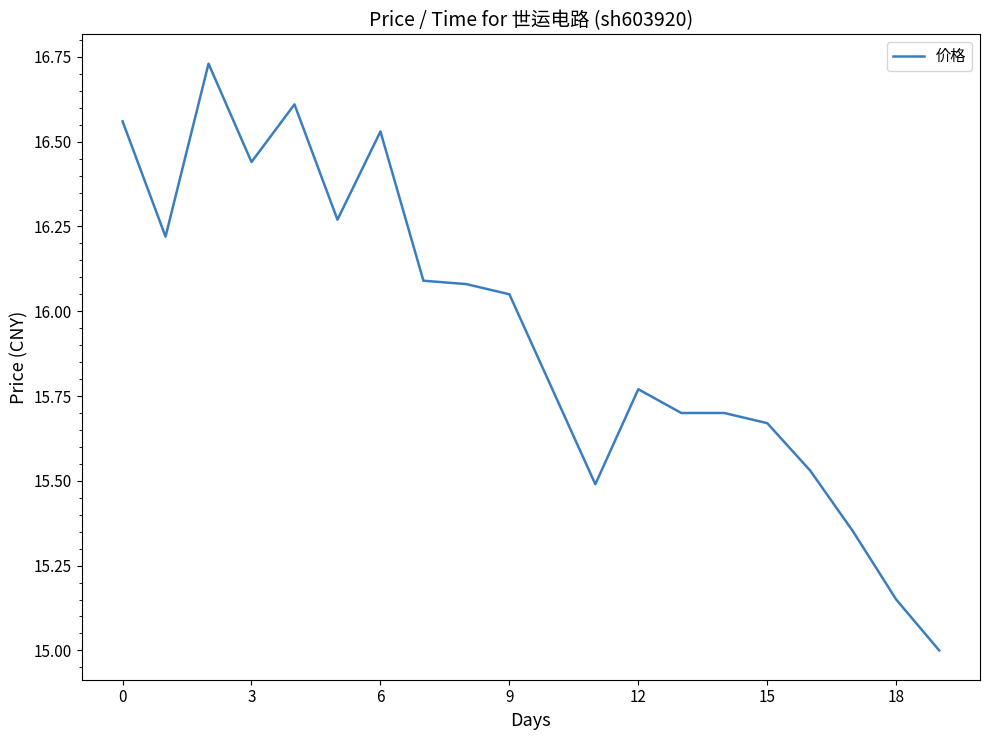

What is the minimum value shown in the chart?

15.0